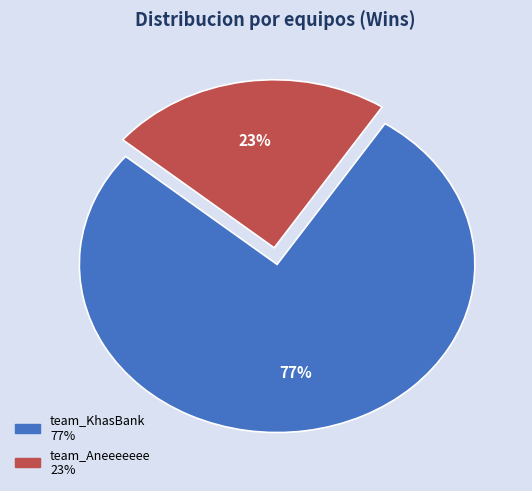

To the nearest percent, what is the combined percentage of team_Aneeeeeee and team_KhasBank?

100%